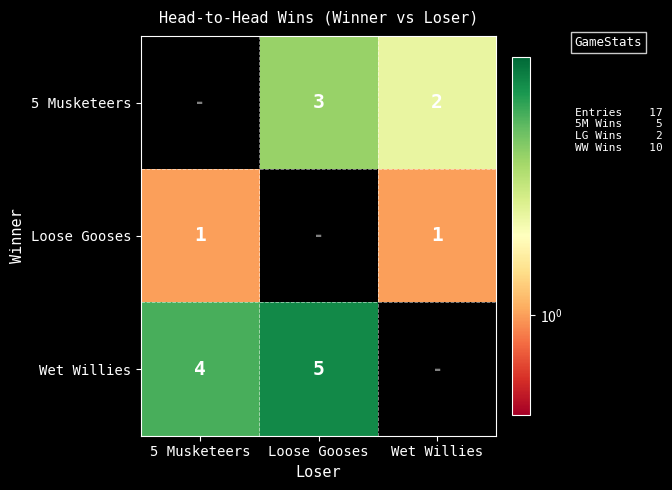

The Loose Gooses series shows 1 at 5 Musketeers. True or false?

True